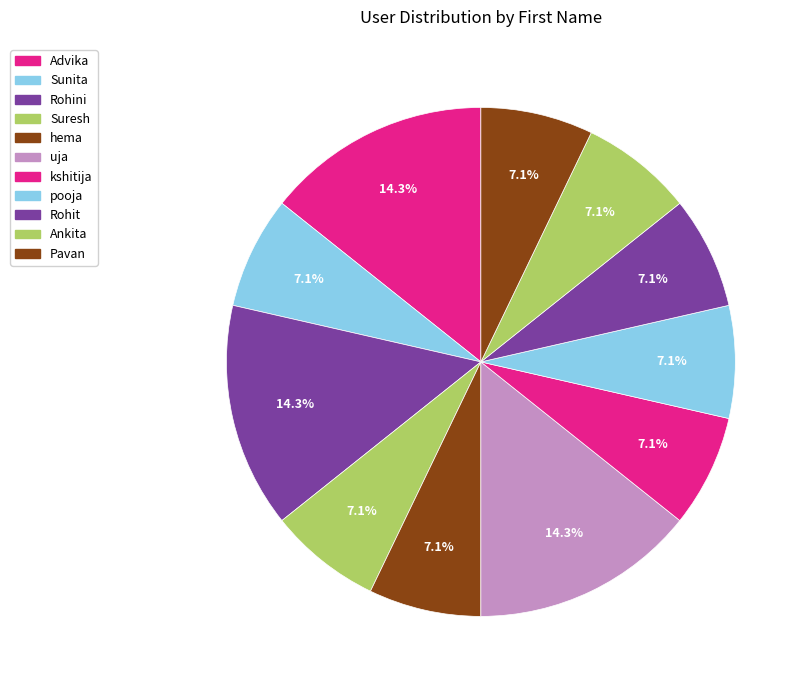

Count the number of slices in the pie.

11